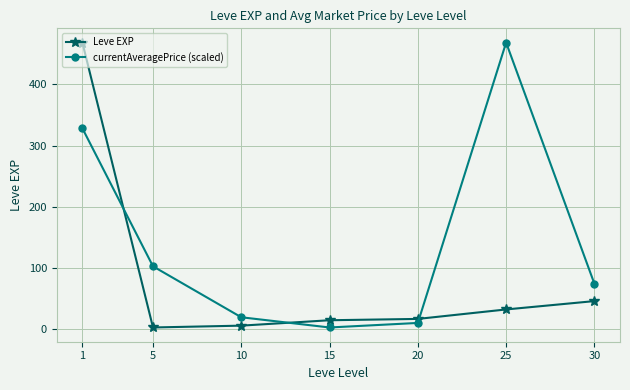

What is the maximum value for Leve EXP?

468.5